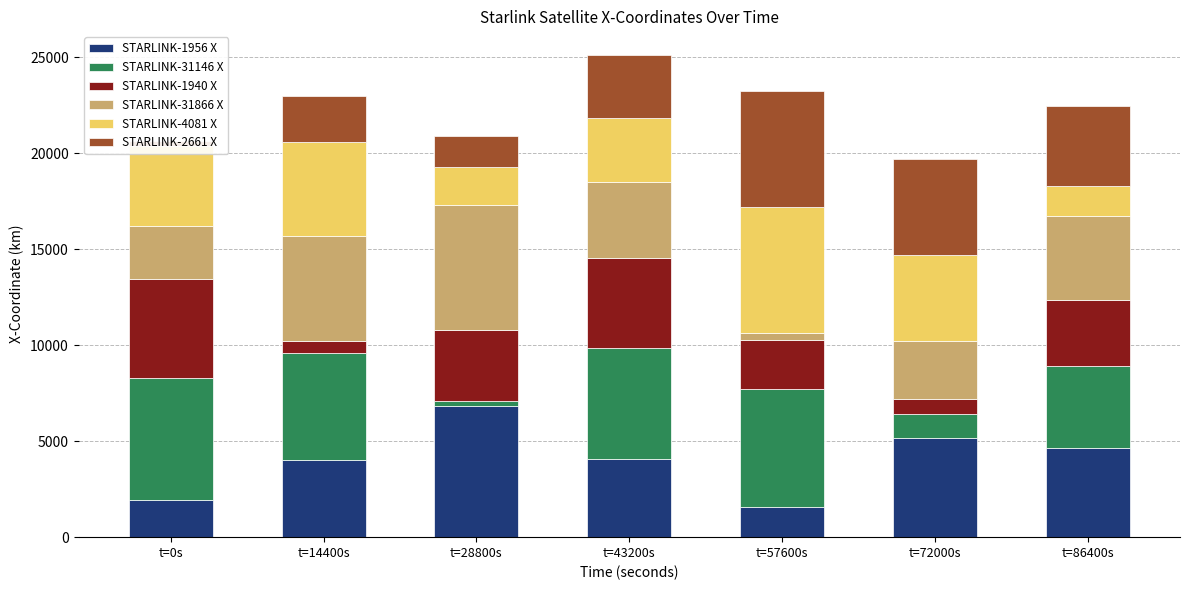

The STARLINK-4081 X series shows 4902.2 at t=14400s. True or false?

True